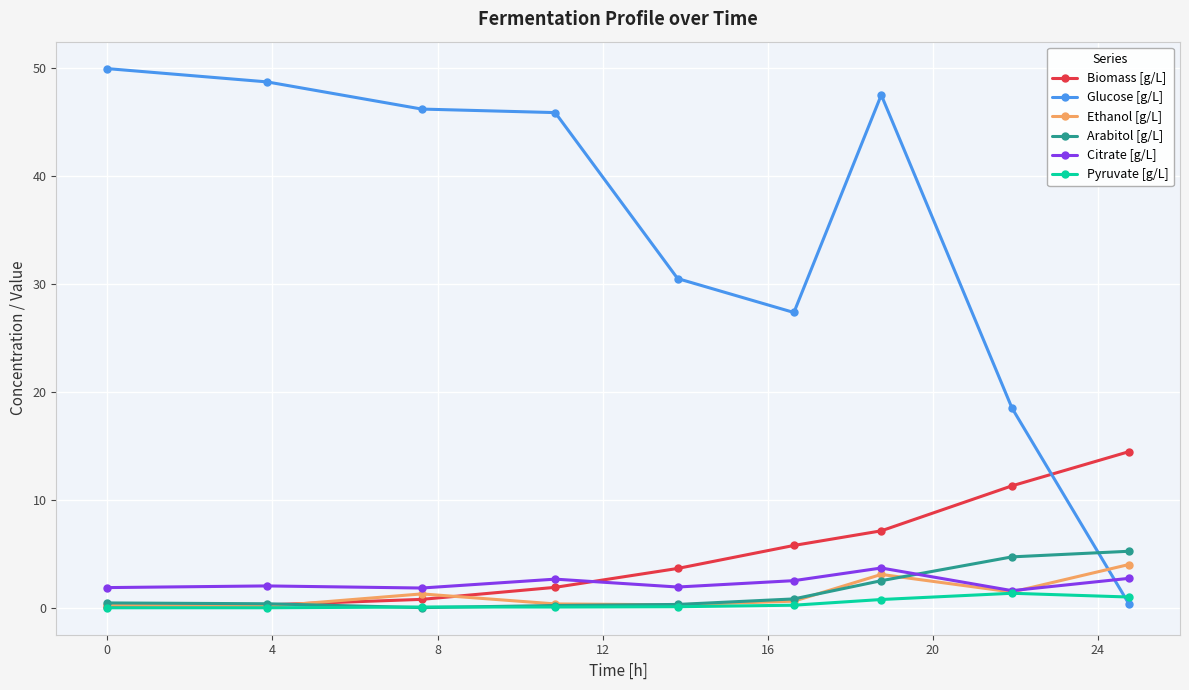

Which series ends up on top after the final intersection of Citrate [g/L] and Biomass [g/L]?

Biomass [g/L]